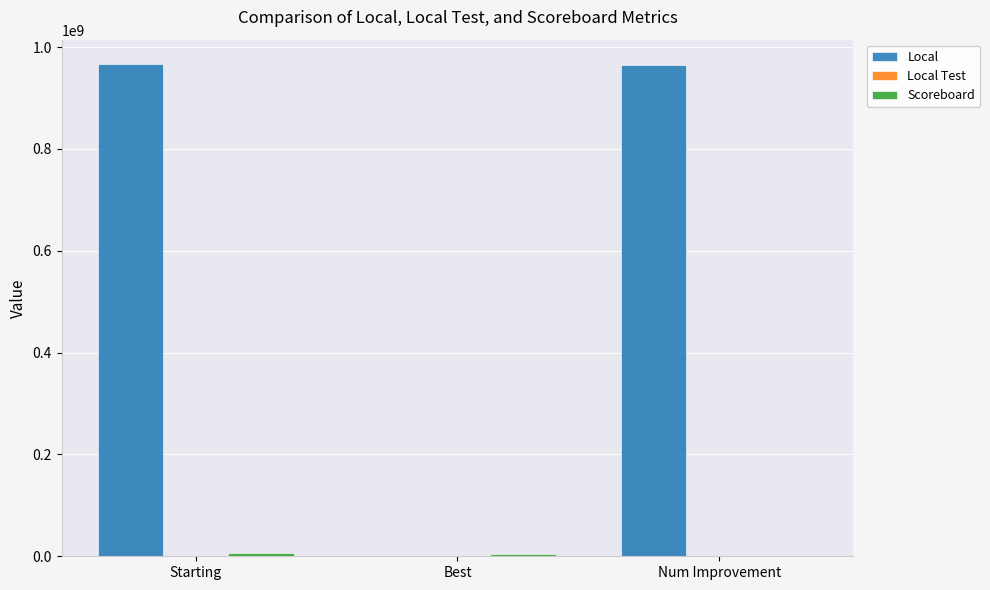

What is the sum of all Local values?

1932854190